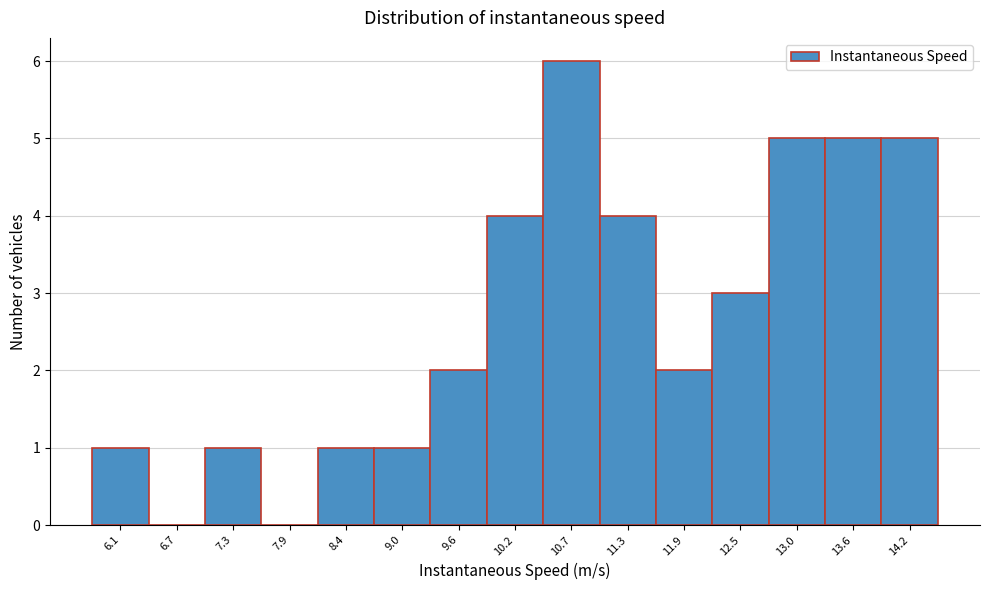

Reading left to right, extract all data points from this chart.

6.1=1	6.7=0	7.3=1	7.9=0	8.4=1	9.0=1	9.6=2	10.2=4	10.7=6	11.3=4	11.9=2	12.5=3	13.0=5	13.6=5	14.2=5